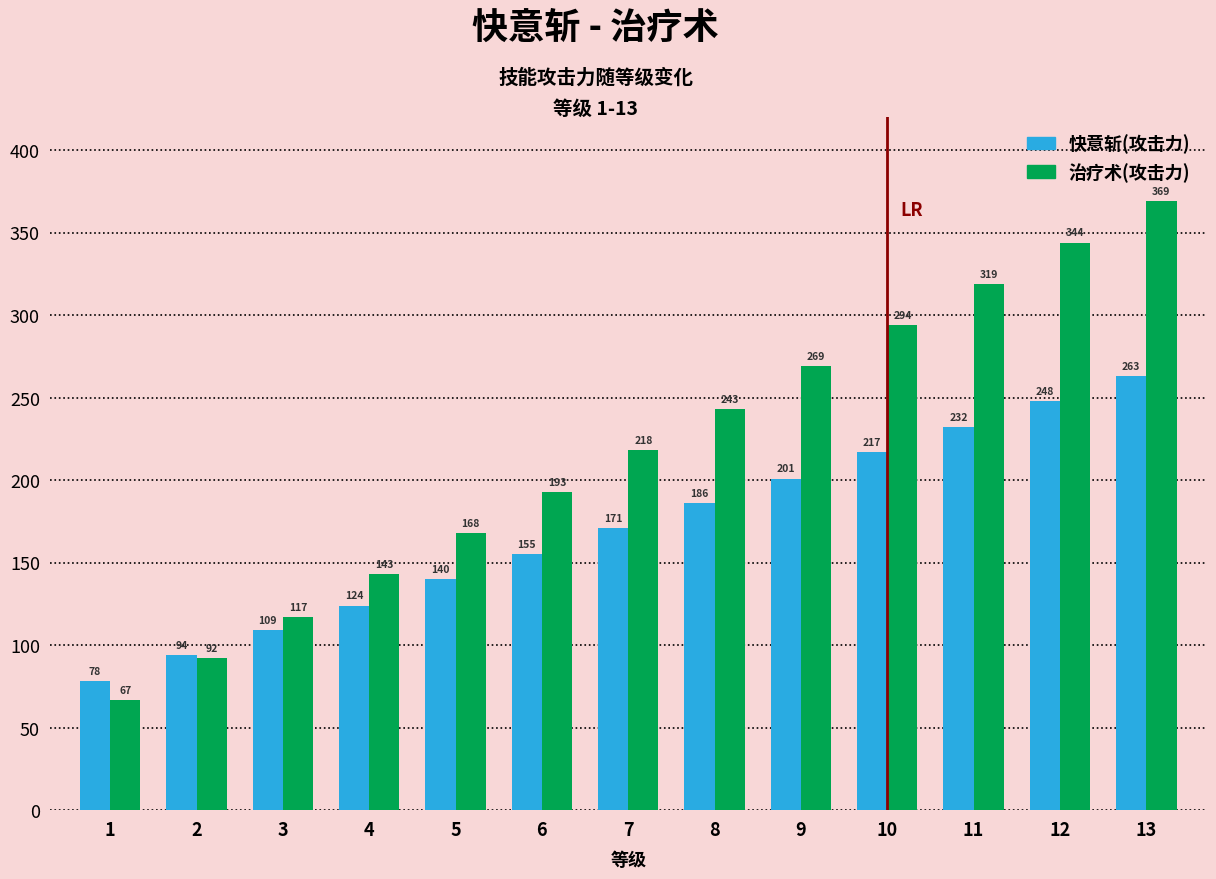

What is the difference between the maximum and minimum values in the 治疗术(攻击力) series?

302